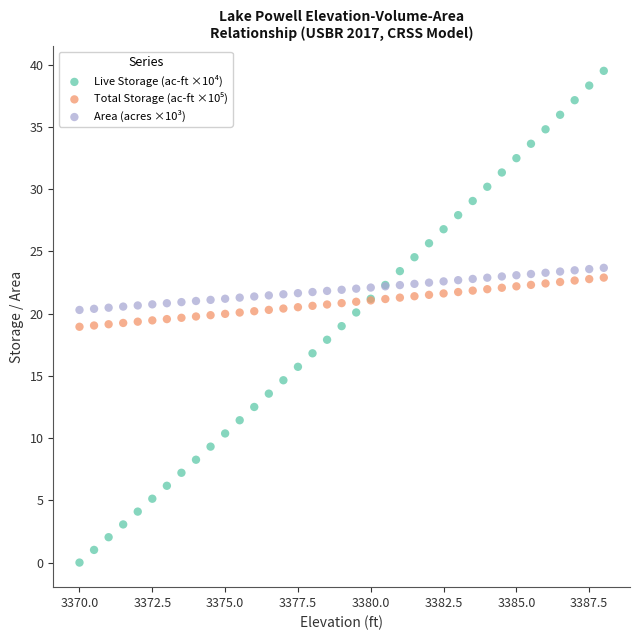

Which series reaches the maximum Y coordinate?

Live Storage (ac-ft ×10⁴)